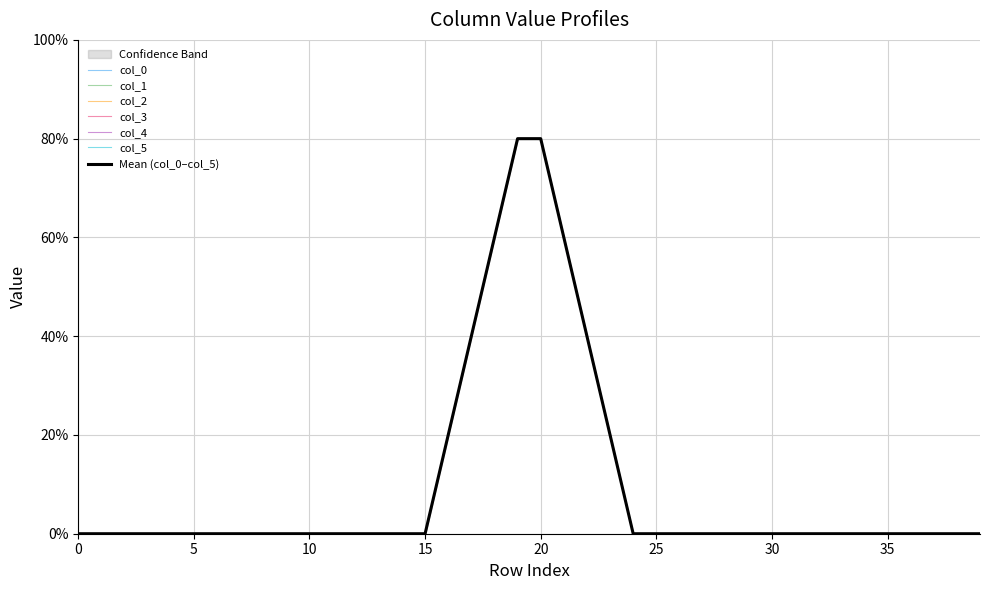

Which series has the largest total across all categories?

col_0